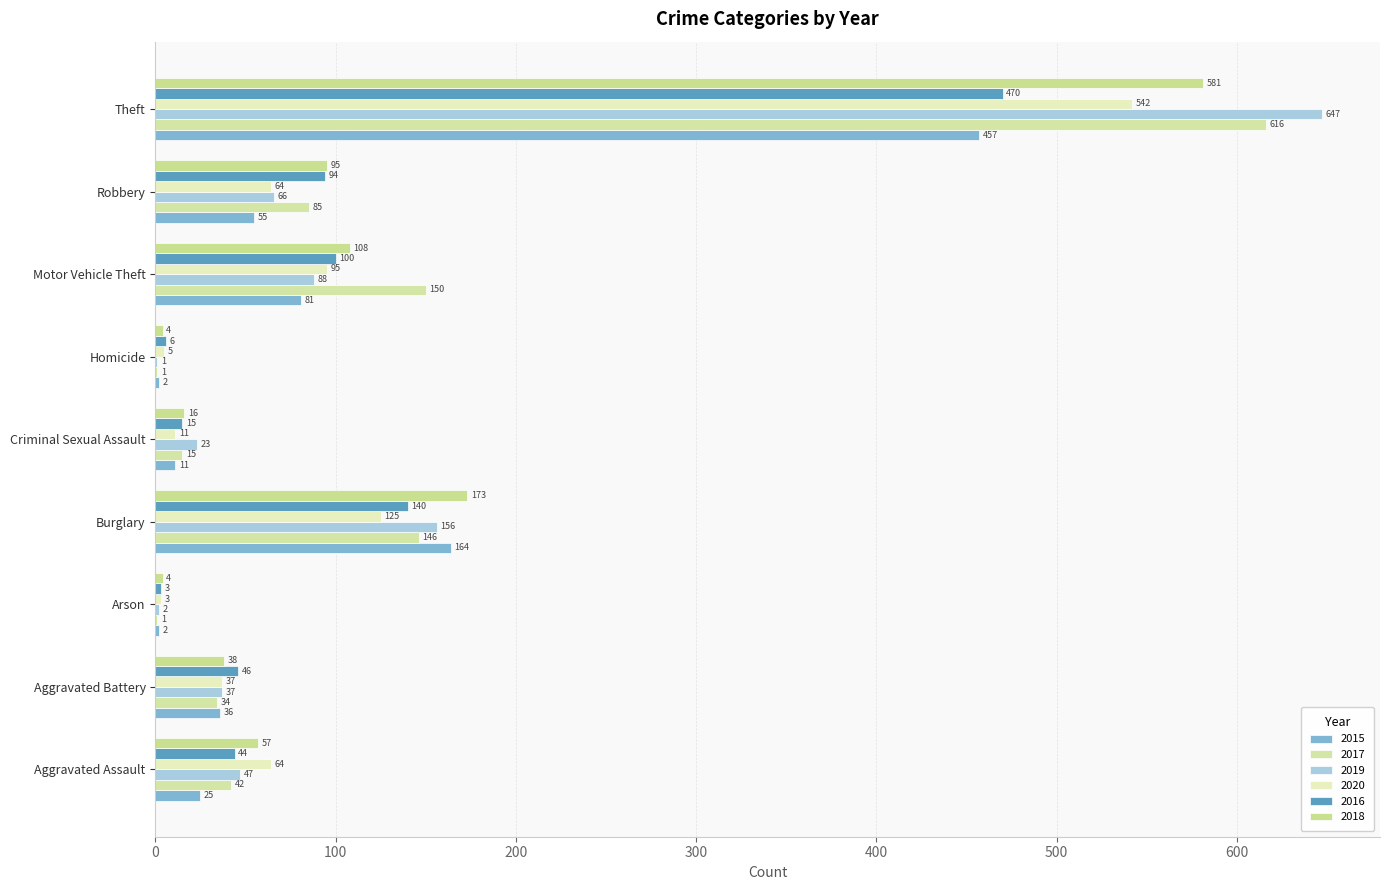

Which series has the largest total across all categories?

2017